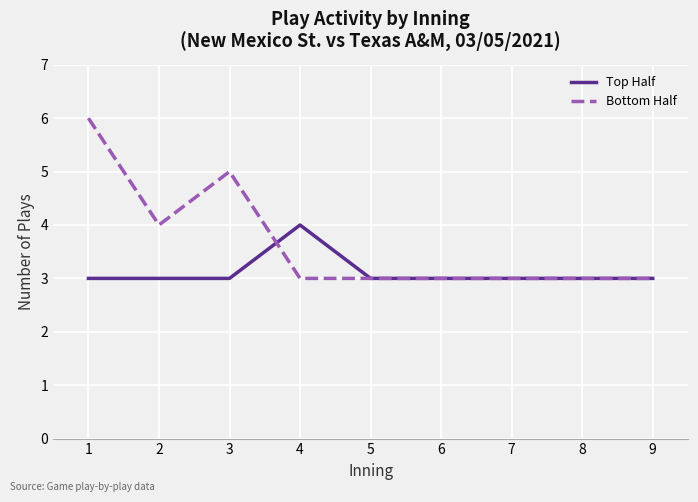

True or false: Bottom Half and Top Half cross at least once.

True